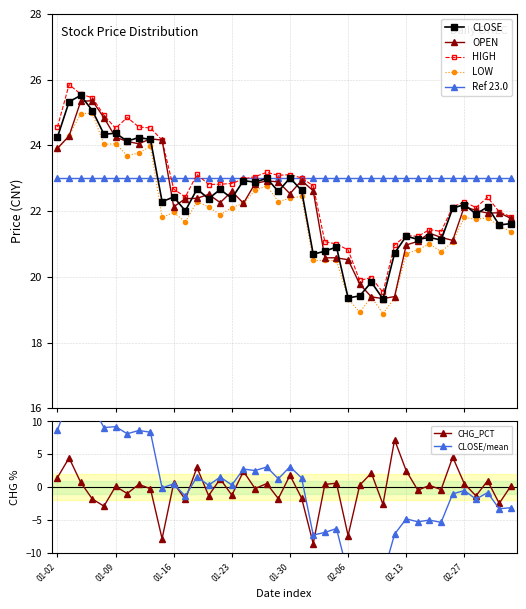

True or false: LOW and Ref 23.0 intersect in this chart.

True